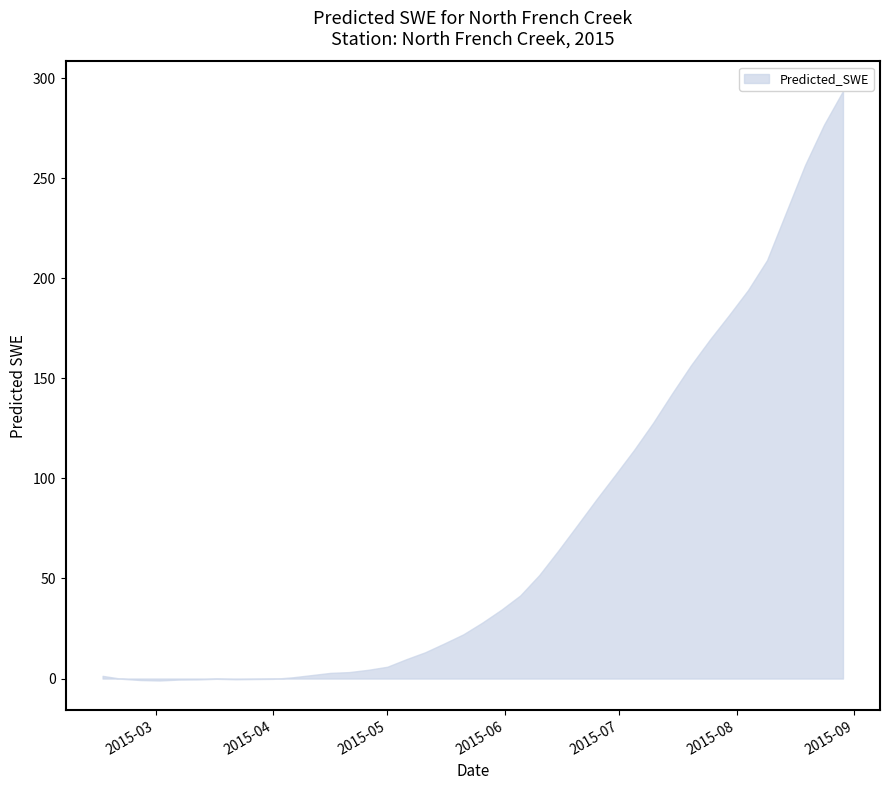

What is the smallest value displayed?

-1.0